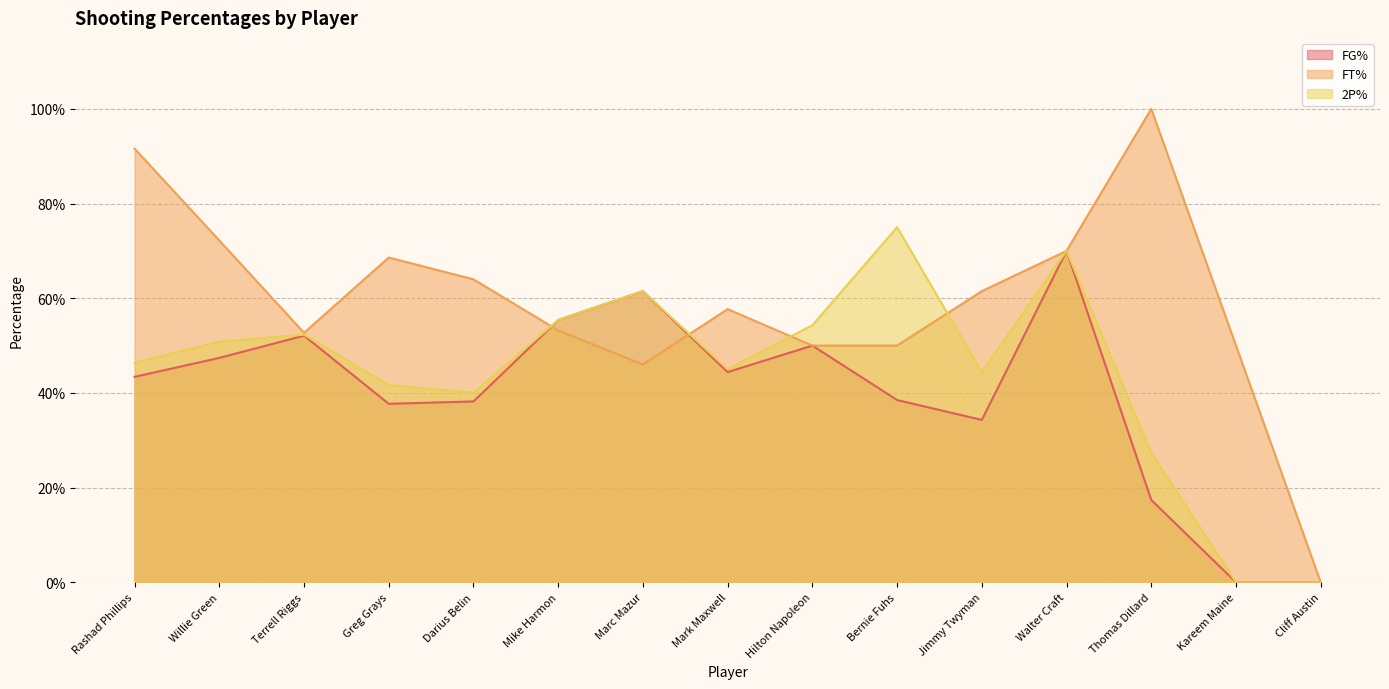

Where do FT% and 2P% first cross each other?

Darius Belin and Mike Harmon